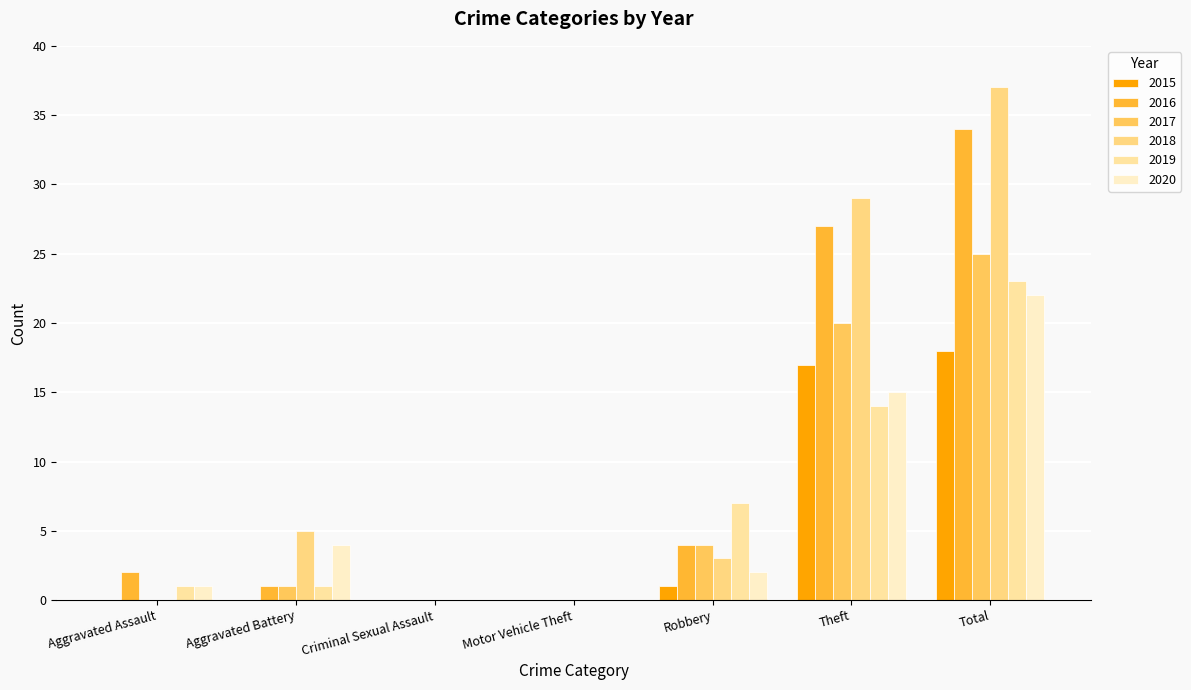

At which label does 2019 reach its minimum?

Criminal Sexual Assault